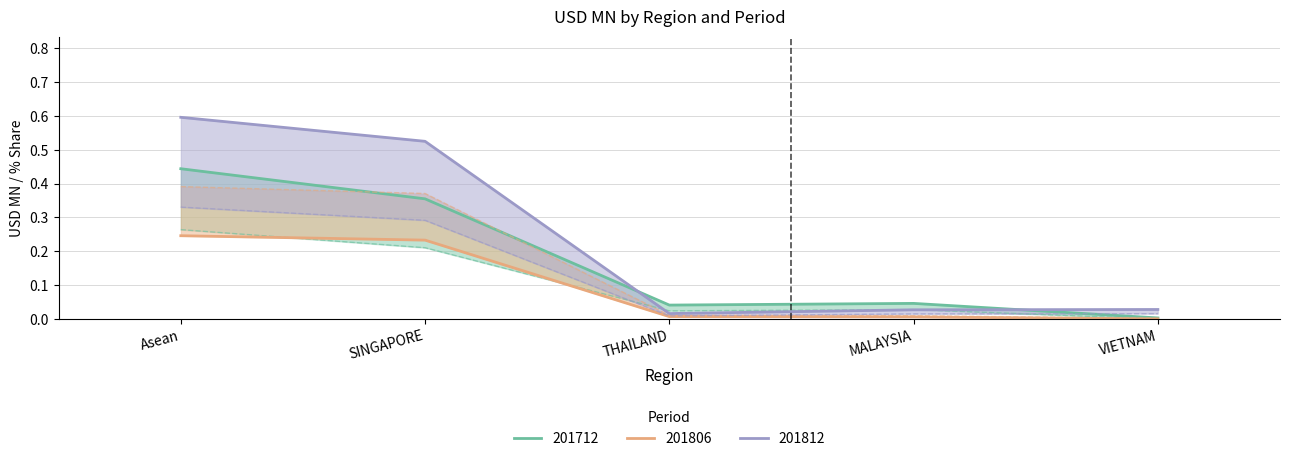

Reading left to right, list all the values displayed in this chart.

201712: 0.4	0.4	0.0	0.0	0.0
201806: 0.2	0.2	0.0	0.0	0.0
201812: 0.6	0.5	0.0	0.0	0.0
201712_% Share: 0.3	0.2	0.0	0.0	0.0
201806_% Share: 0.4	0.4	0.0	0.0	0.0
201812_% Share: 0.3	0.3	0.0	0.0	0.0